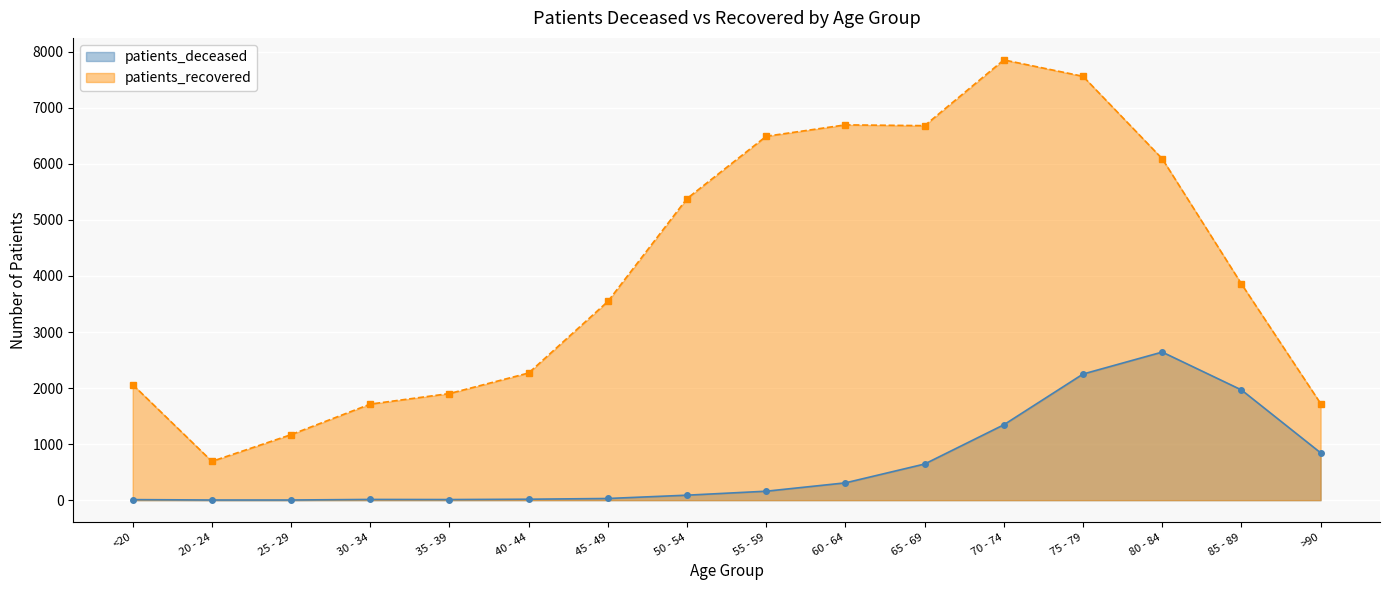

What is the difference between the second highest and minimum values in the patients_deceased series?

2247